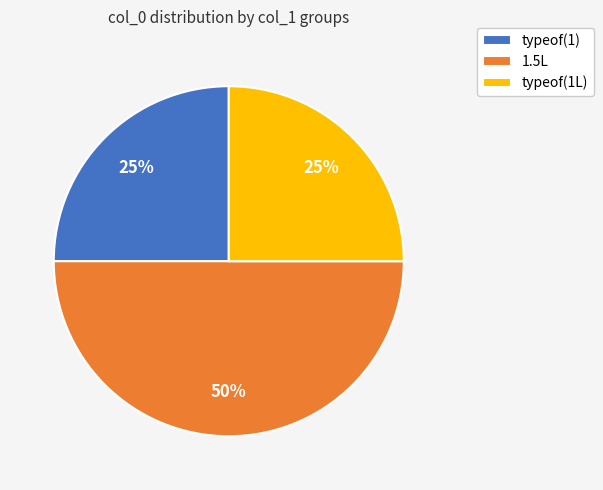

To the nearest percent, what is the combined percentage of typeof(1) and typeof(1L)?

50%